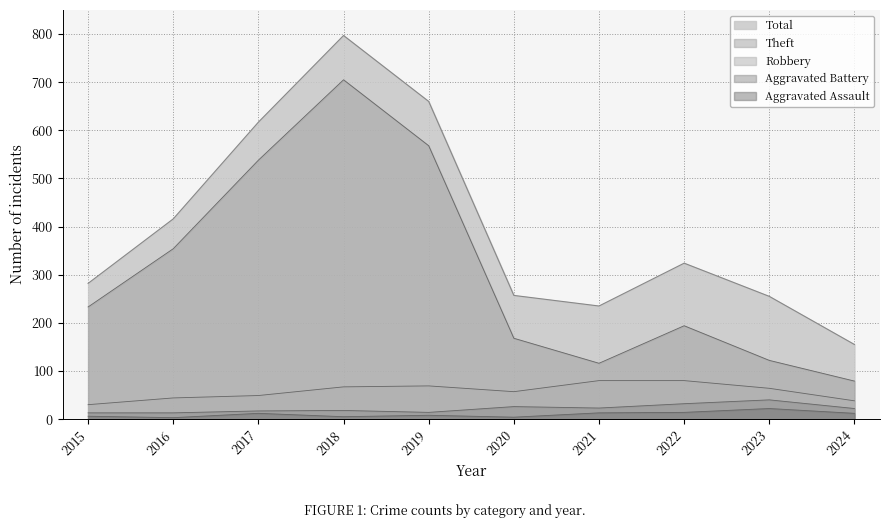

True or false: Aggravated Assault and Robbery cross at least once.

False